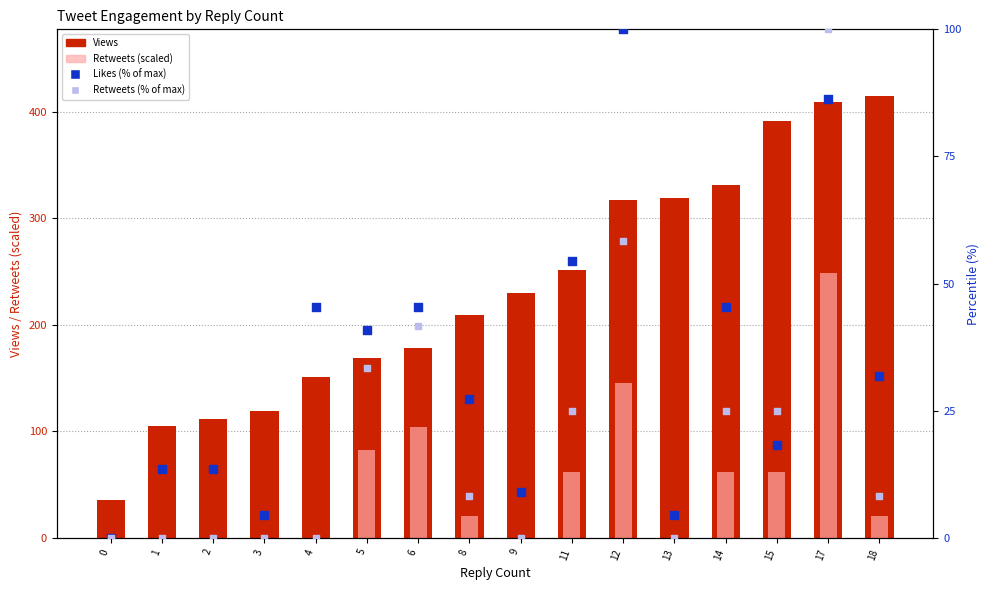

Is the value of Retweets (scaled) at 8 greater than the value of Likes (% of max) at 1?

Yes